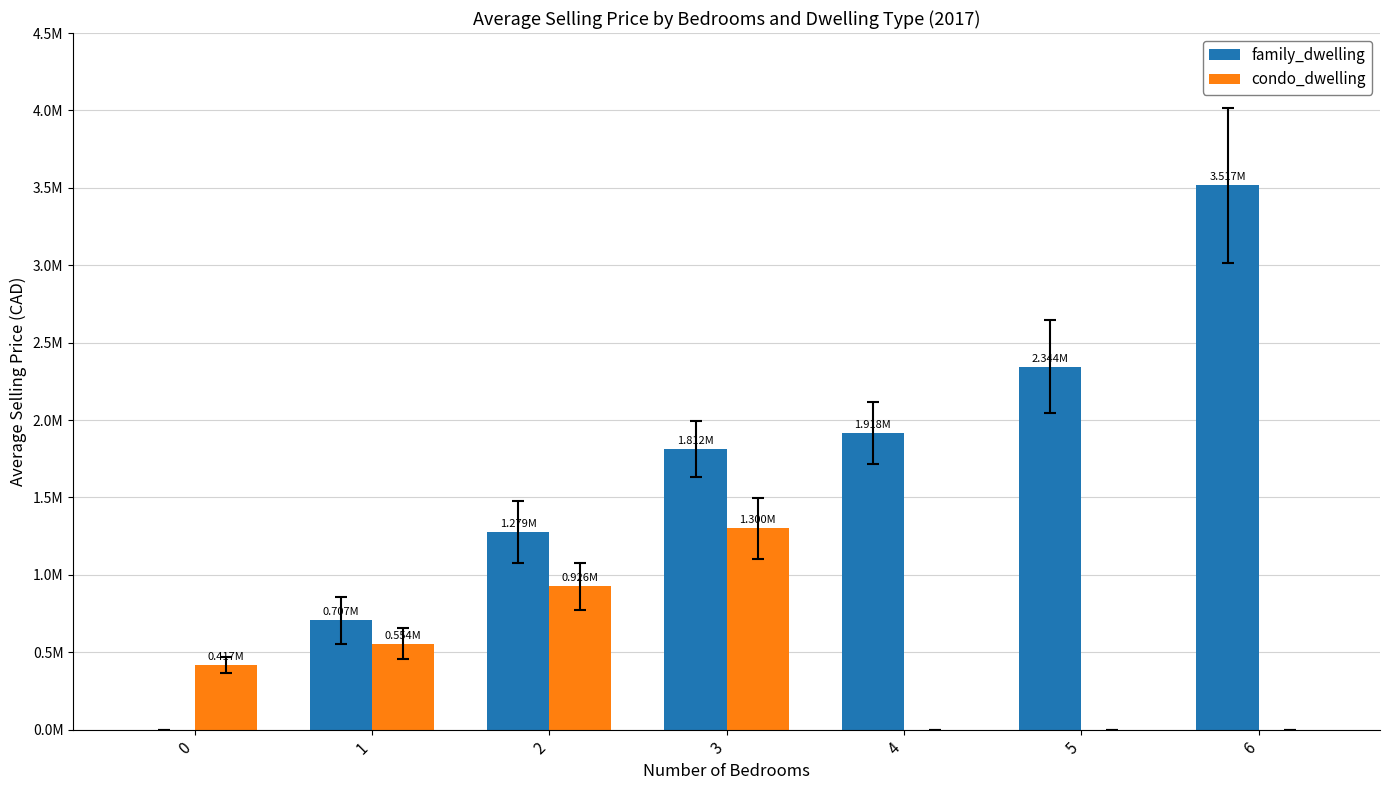

Reading left to right, extract all data points from this chart.

family_dwelling: 0=0.0	1=706545.1	2=1278814.6	3=1811654.0	4=1918221.9	5=2344493.4	6=3516740.2
condo_dwelling: 0=416812.0	1=554202.1	2=925526.8	3=1299636.5	4=0.0	5=0.0	6=0.0